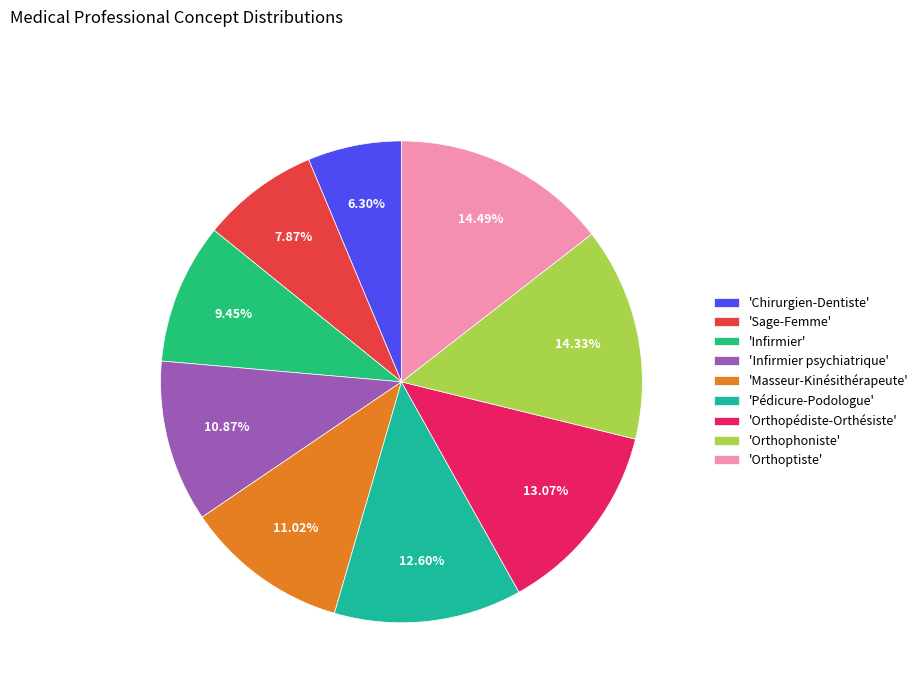

How many segments does this pie chart have?

9